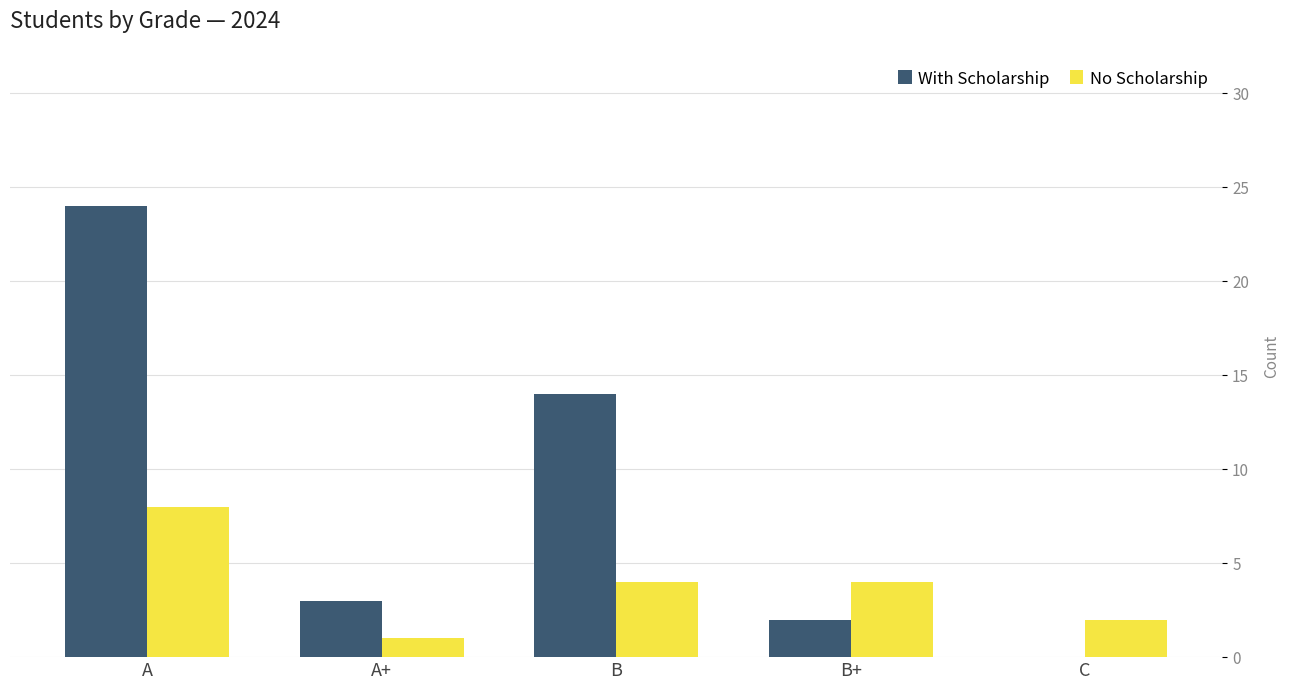

What is the approximate value of With Scholarship at B?

14